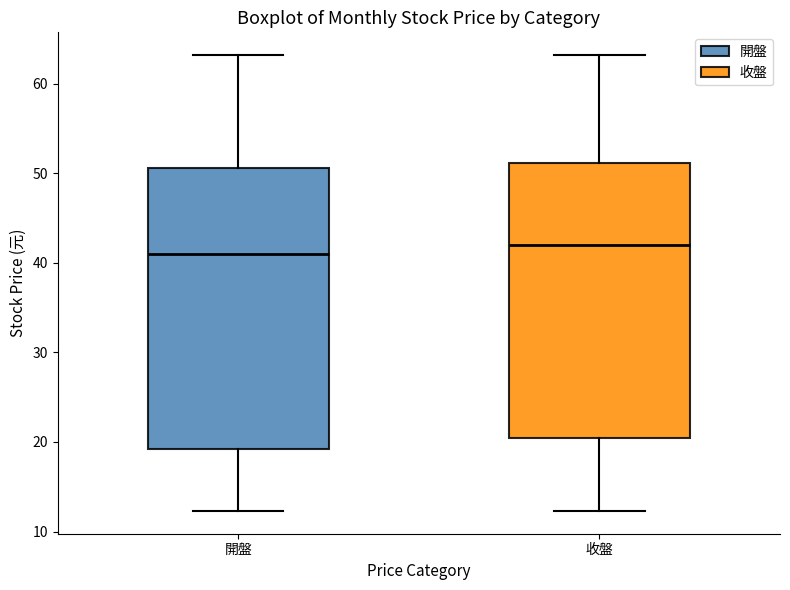

Where does the upper whisker of the box for 收盤 end on the y-axis? The values are not printed on the chart, so give them approximately, as read against the axis.

63